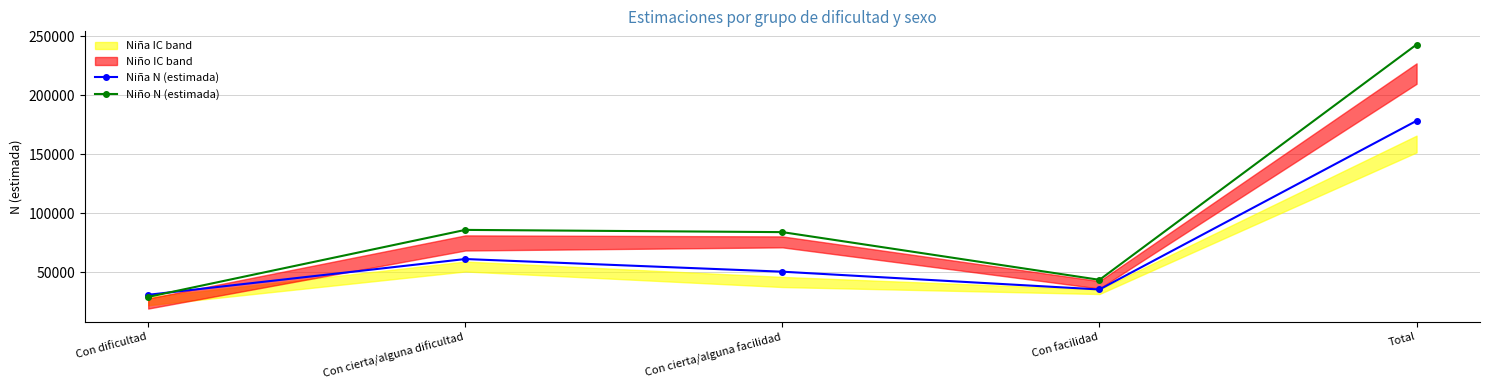

At which category does Niño N (estimada) reach its first local valley?

Con facilidad